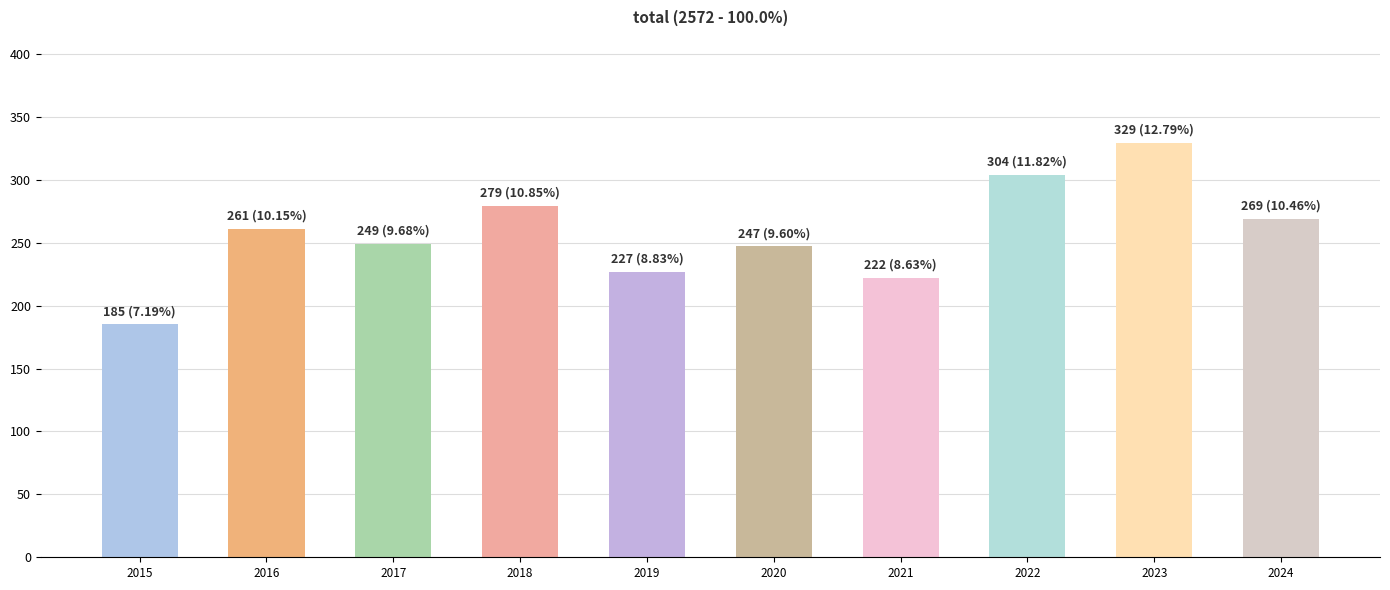

What value does the data have at 2021, to the nearest 5?

220